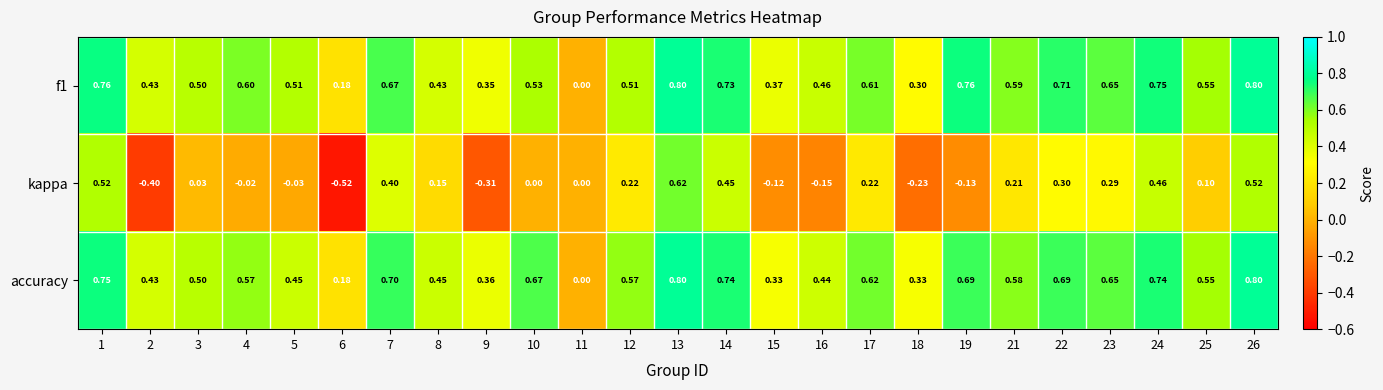

Which series changed the most between 7 and 26?

f1